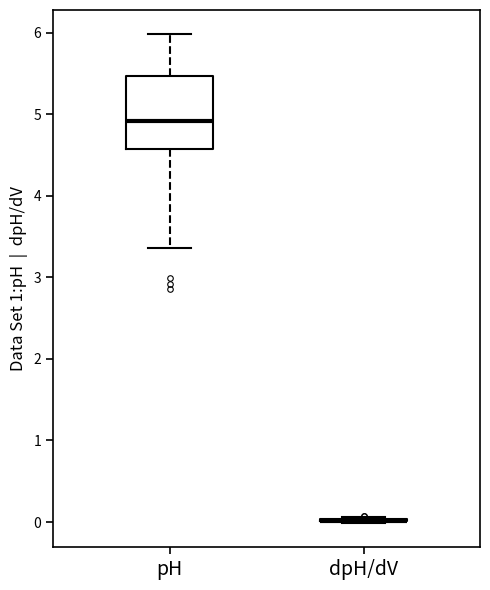

Where is the upper edge of the box for pH on the y-axis? The values are not printed on the chart, so give them approximately, as read against the axis.

5.5